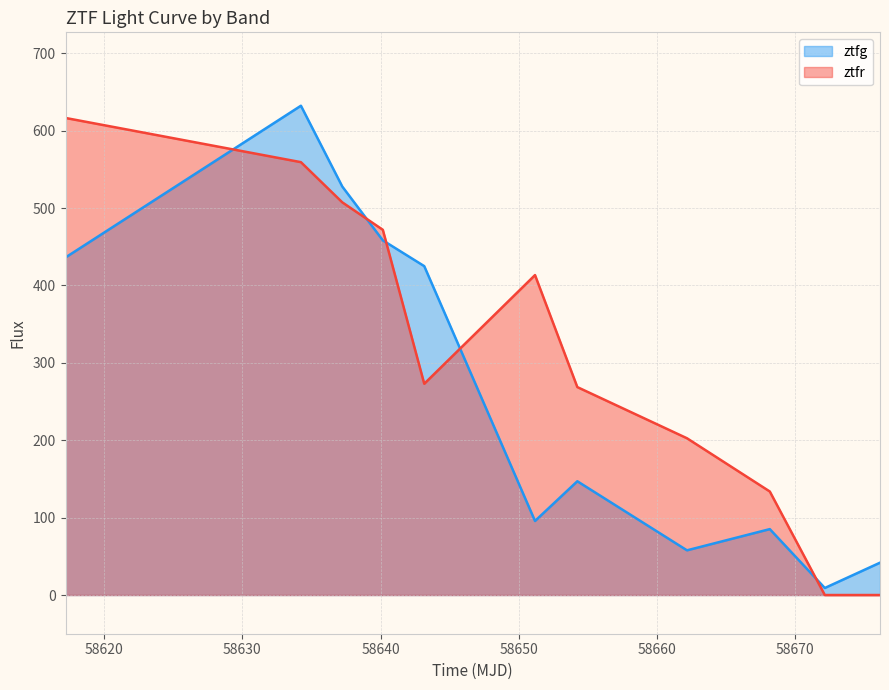

What is the difference between the highest and lowest values at 58668.19091439992?

48.6